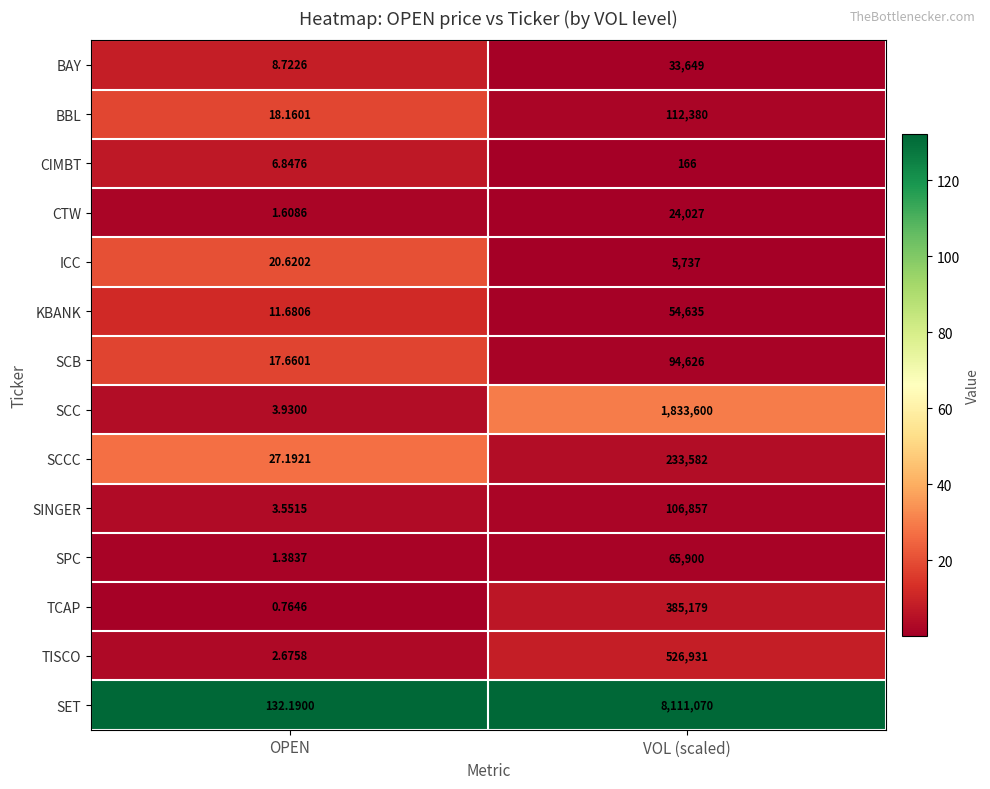

Which category has the highest value in the CTW series?

VOL (scaled)